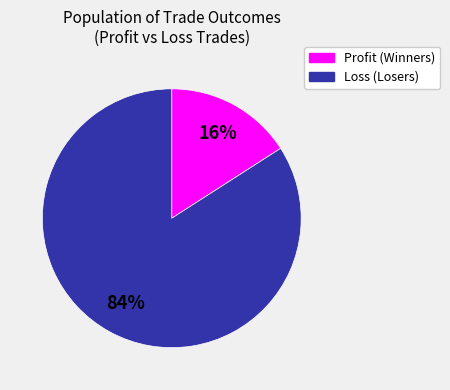

To the nearest percent, what is the difference between the largest and smallest slice percentages?

68%